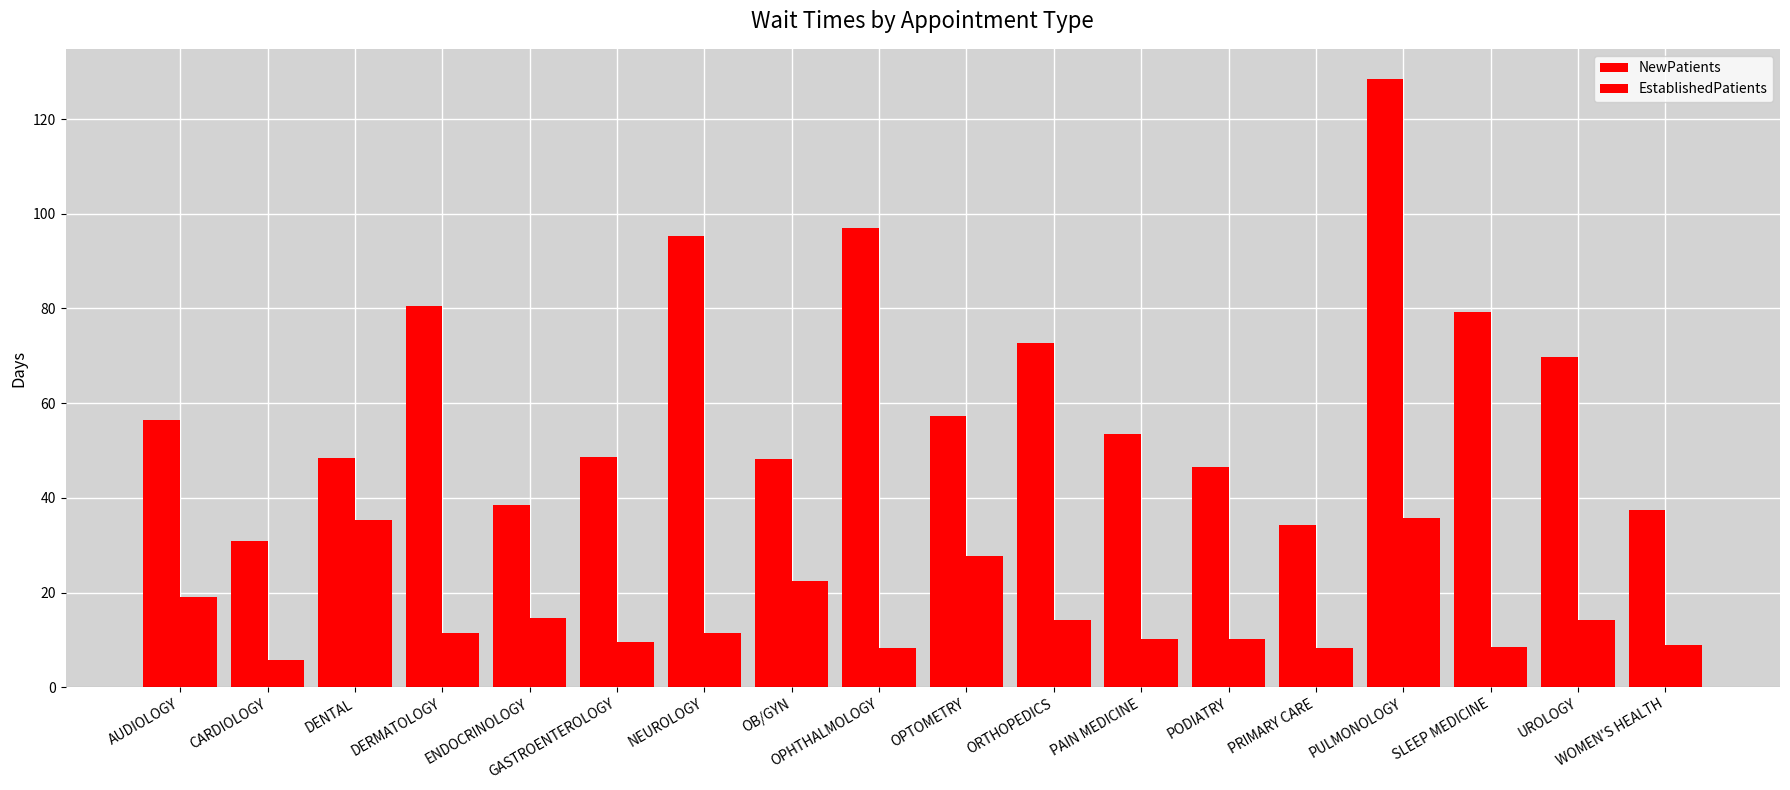

Count the number of data series in this chart.

2